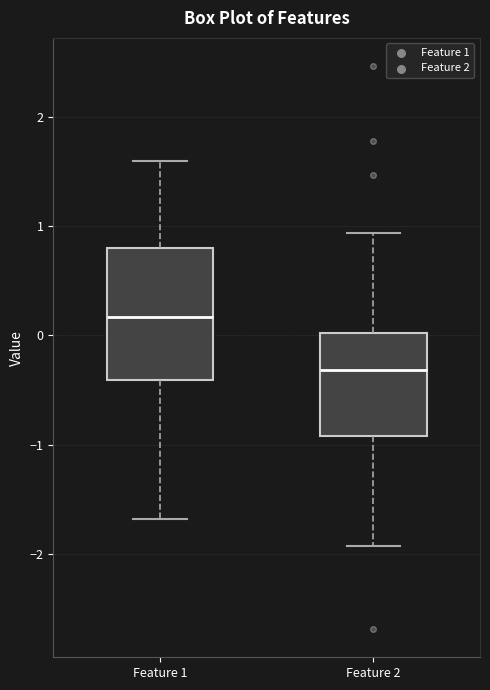

Where does the lower whisker of the box for Feature 2 end on the y-axis? The values are not printed on the chart, so give them approximately, as read against the axis.

-1.9